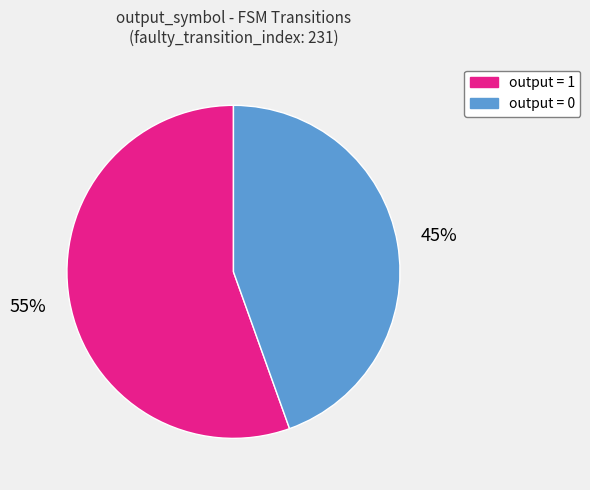

How many slices are in this pie chart?

2